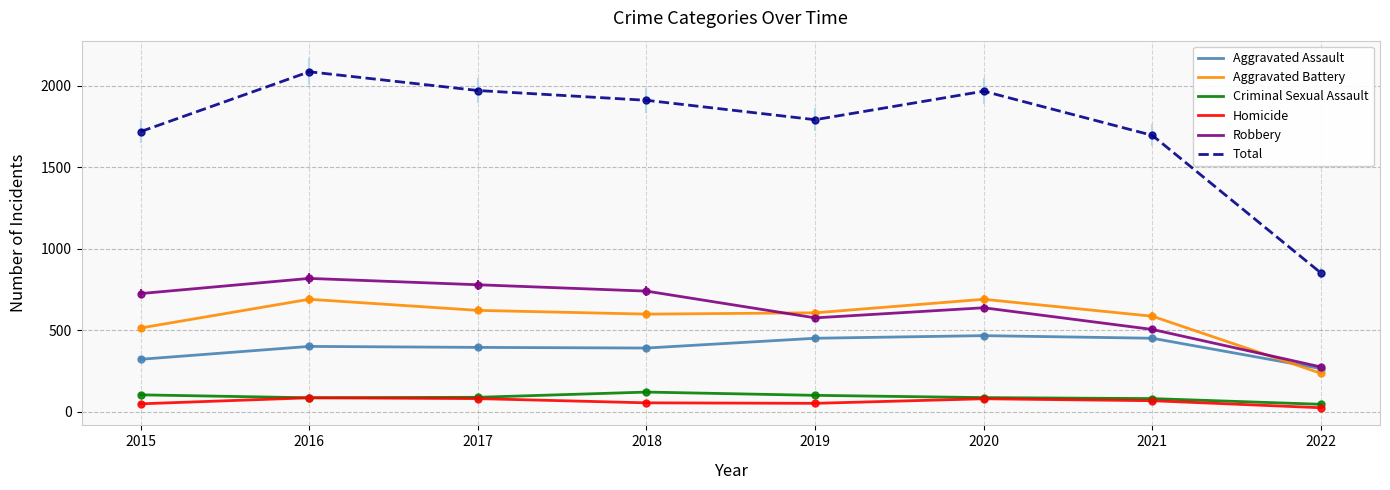

What is the spread (max minus min) of values at 2021?

1627